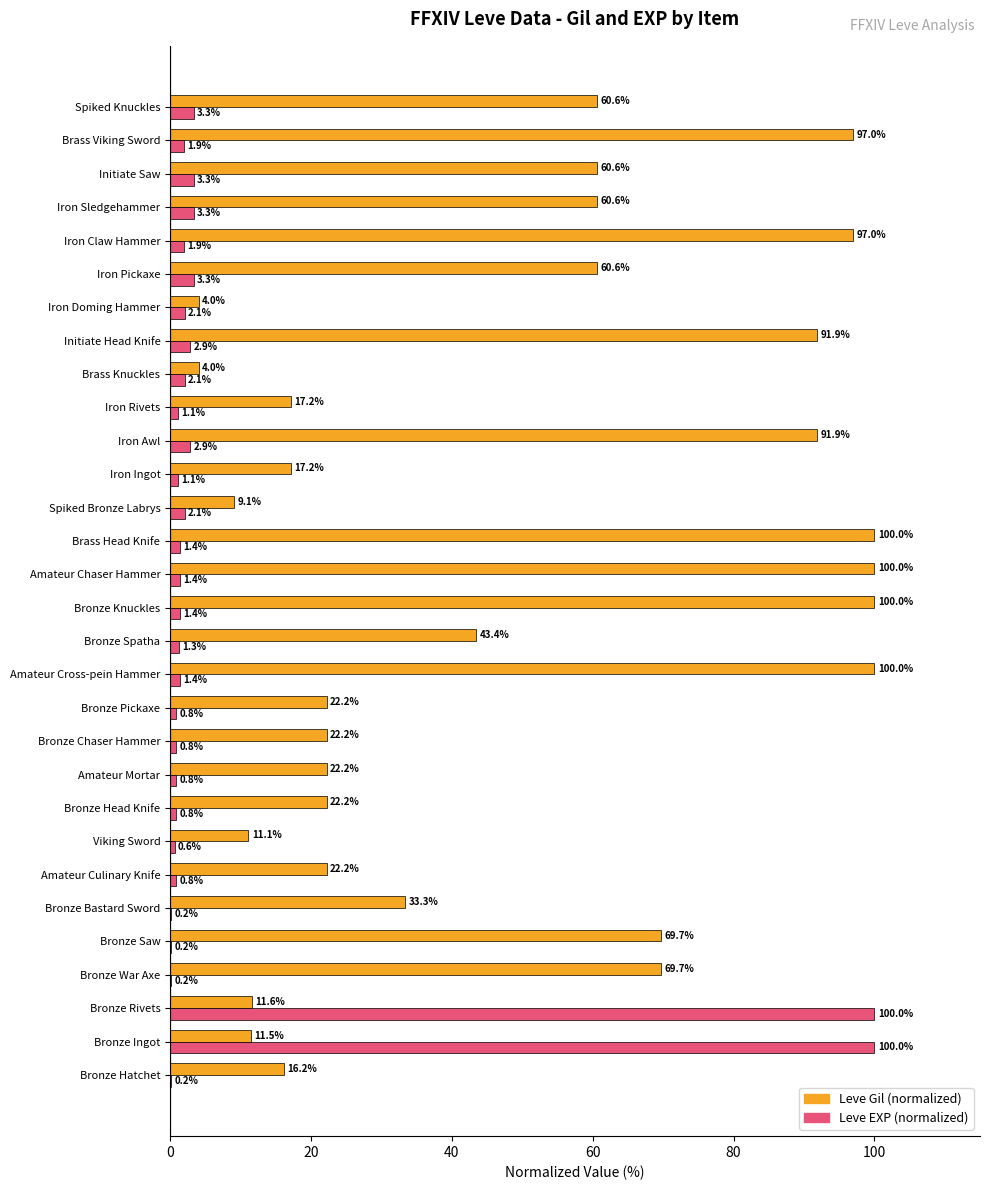

At which category is the sum across all series the highest?

Bronze Rivets